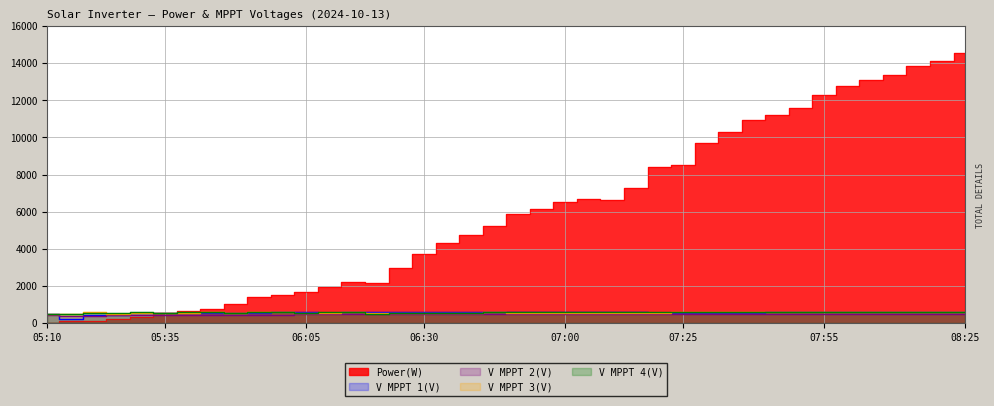

Which series changed the most between 05:15 and 07:50?

Power(W)